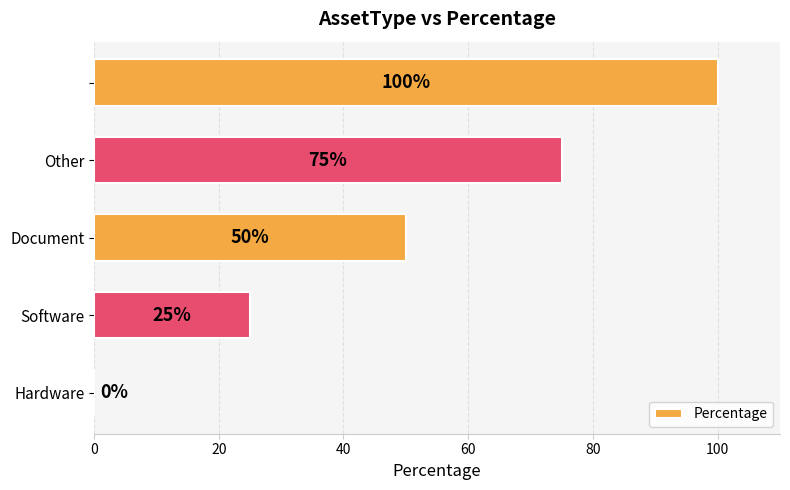

How many values are between 25 and 75?

3